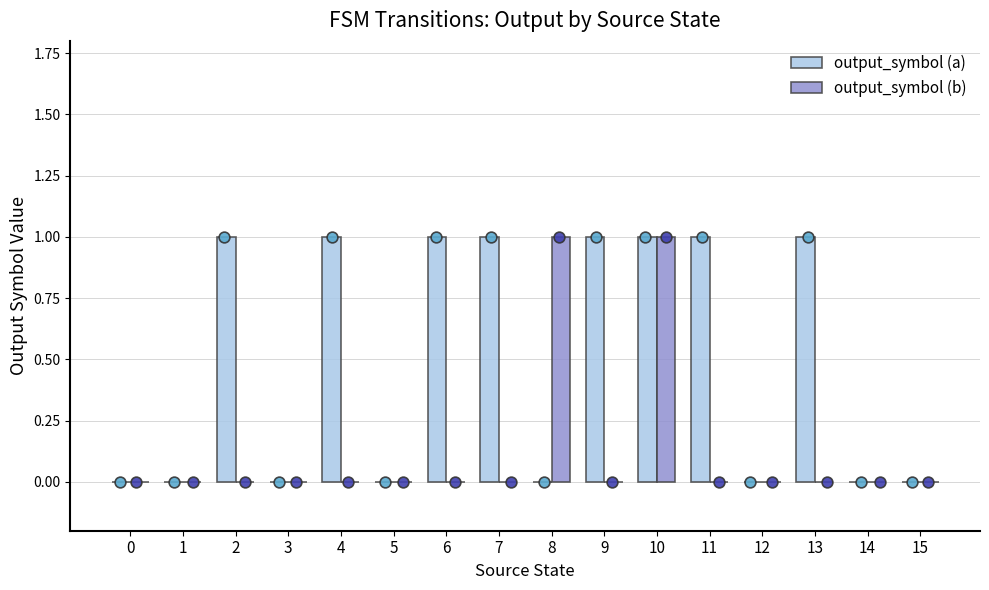

Is the value of output_symbol (b) at 15 greater than the value of output_symbol (a) at 13?

No